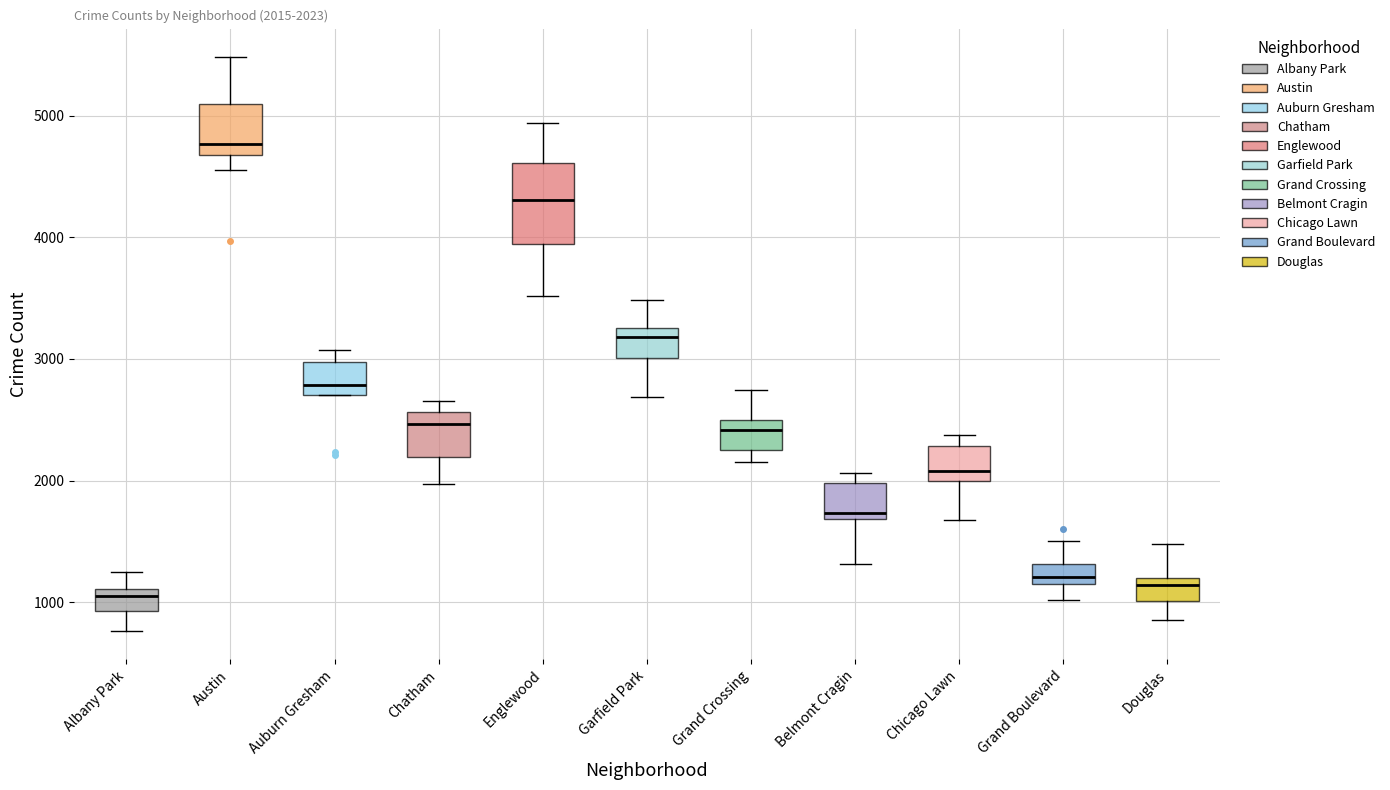

Which box's median line is the highest?

Austin